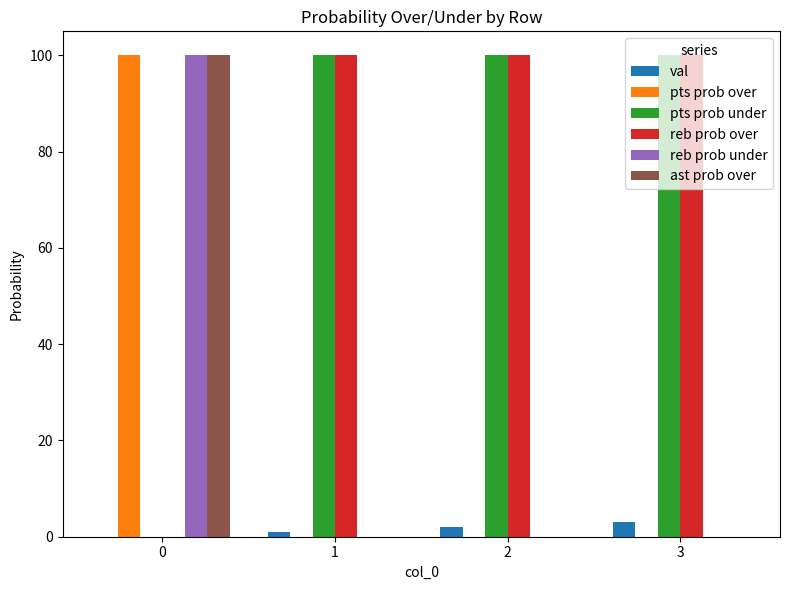

The pts prob over series shows 0 at 3. True or false?

True